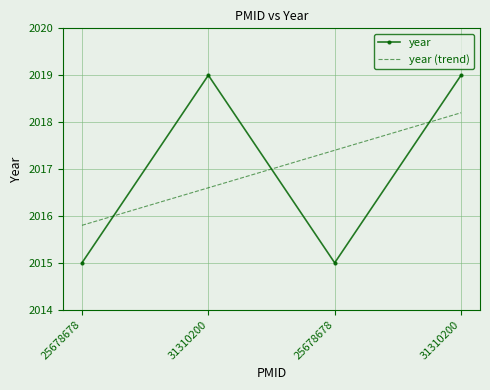

How many categories are shown in the chart?

4